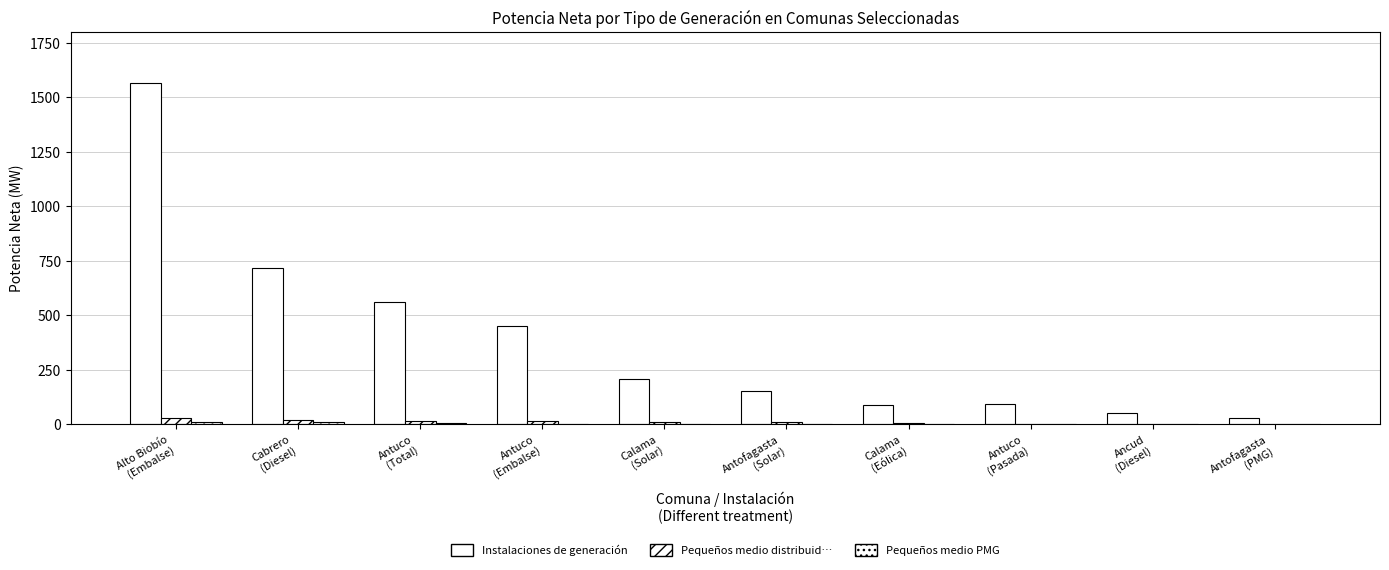

Reading left to right, list all the values displayed in this chart.

Instalaciones de generación: 1565.6	715.8	561.5	448.7	205.6	154.2	88.9	92.7	50.6	27.9
Pequeños medio de generación distribuid…: 27.0	18.0	15.0	14.6	11.6	8.3	6.4	3.5	3.0	3.0
Pequeños medio de generación o PMG: 10.7	9.0	6.2	3.0	2.0	1.2	0.0	0.0	0.0	0.0